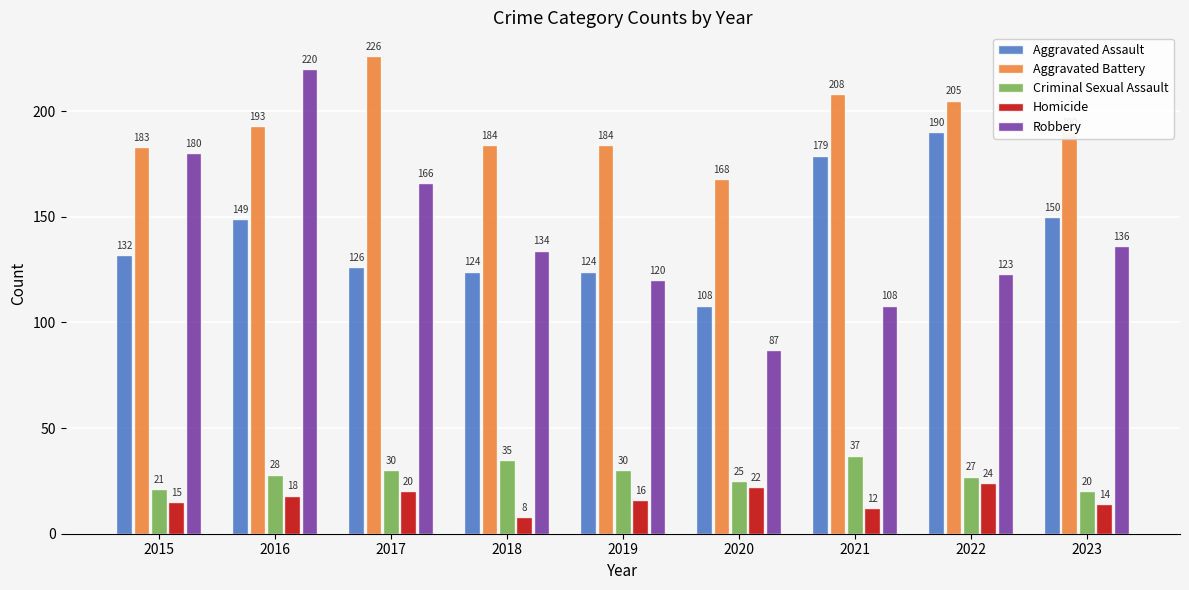

Which series changed the most between 2018 and 2023?

Aggravated Assault